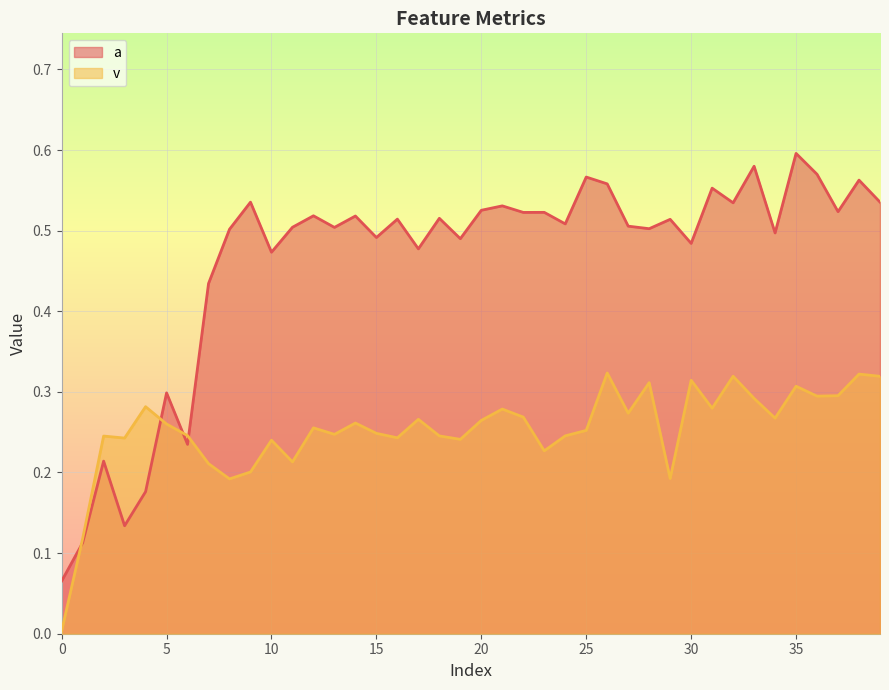

In v, how many points are lower than both neighbors (excluding endpoints)?

12